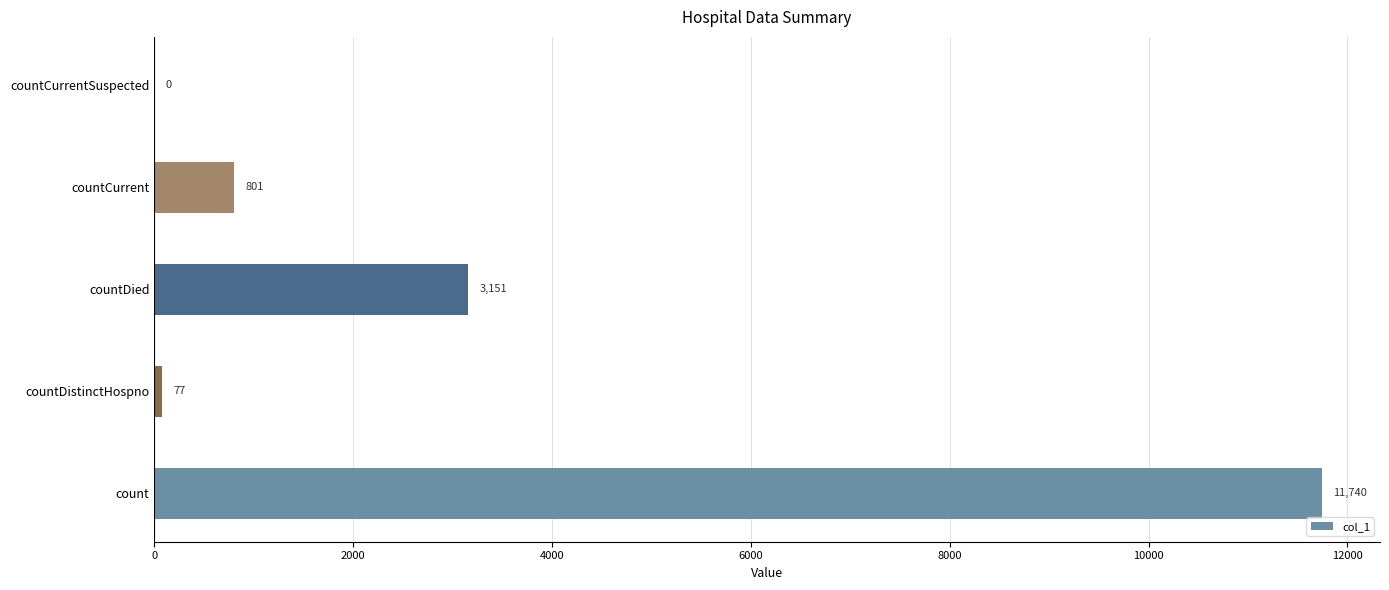

Between countCurrent and count, which is larger?

count